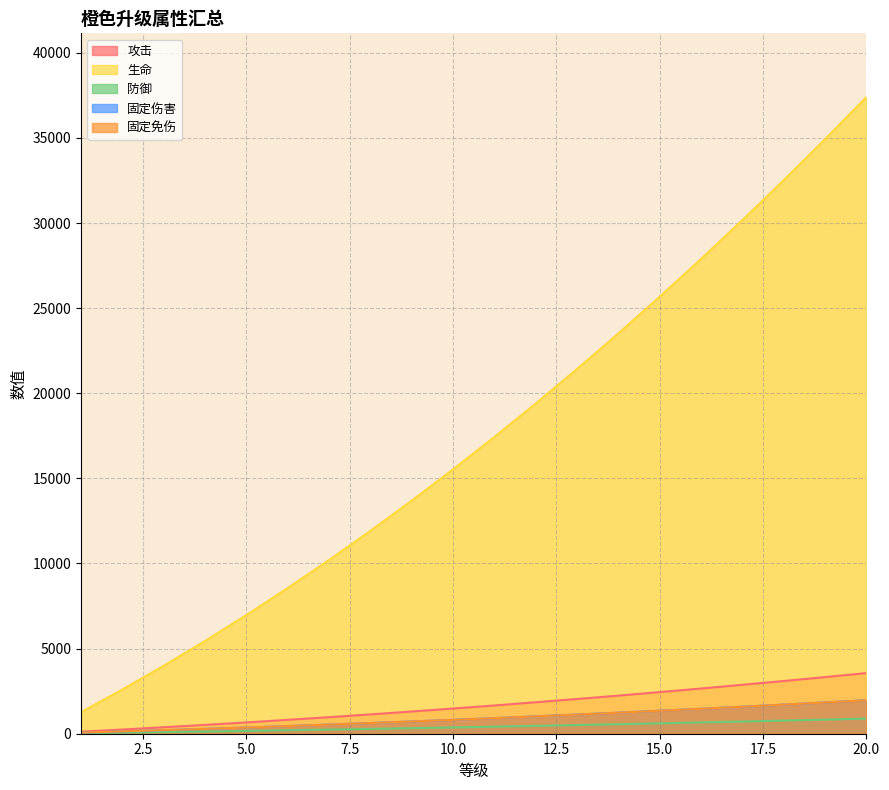

Rank the categories by 生命 value from highest to lowest.

20, 19, 18, 17, 16, 15, 14, 13, 12, 11, 10, 9, 8, 7, 6, 5, 4, 3, 2, 1